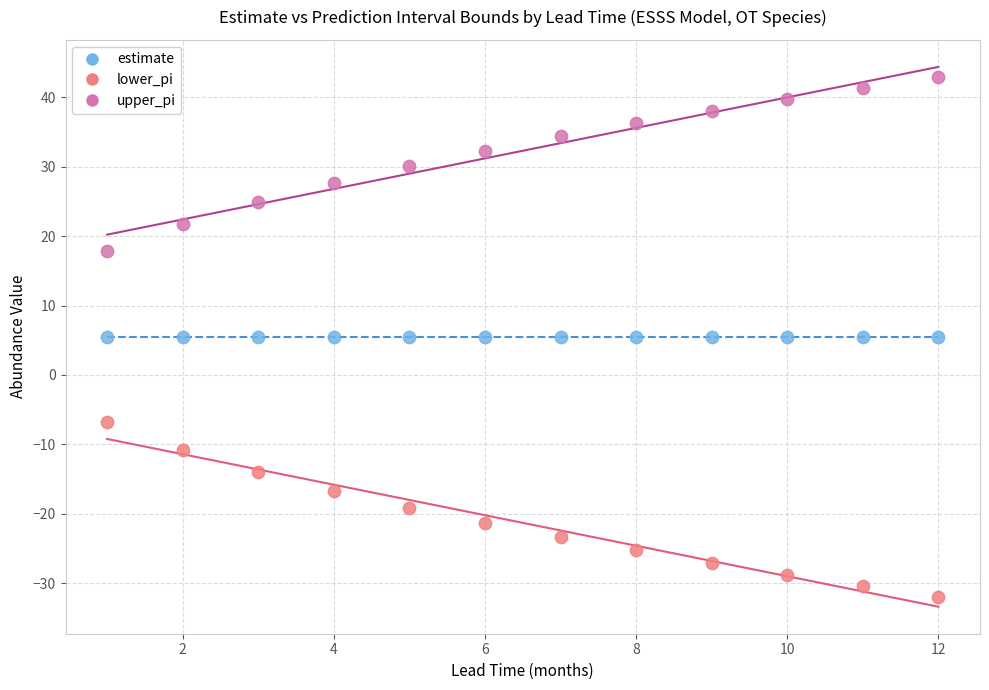

Which series reaches the maximum Y coordinate?

upper_pi